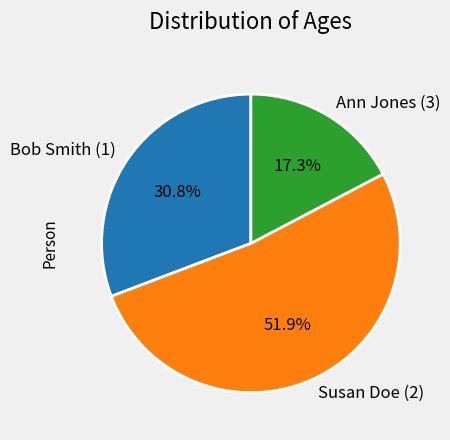

What portion of the pie excludes Bob Smith (1)?

69.2%